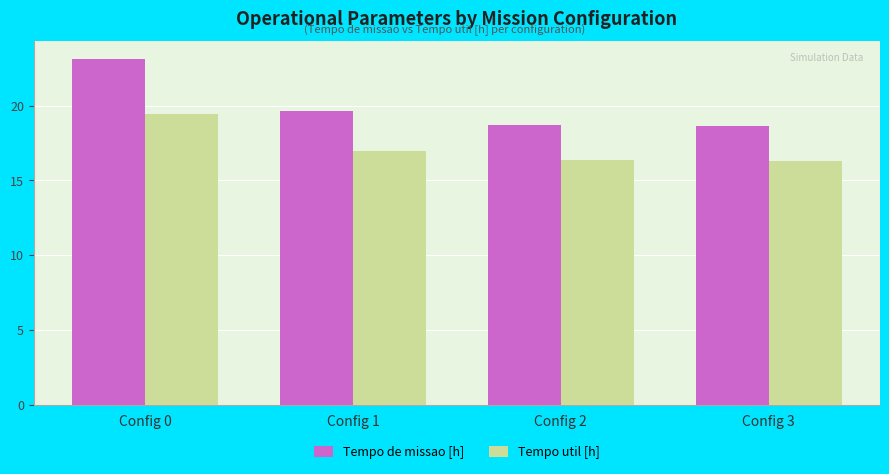

What is the maximum value shown in the chart?

23.1